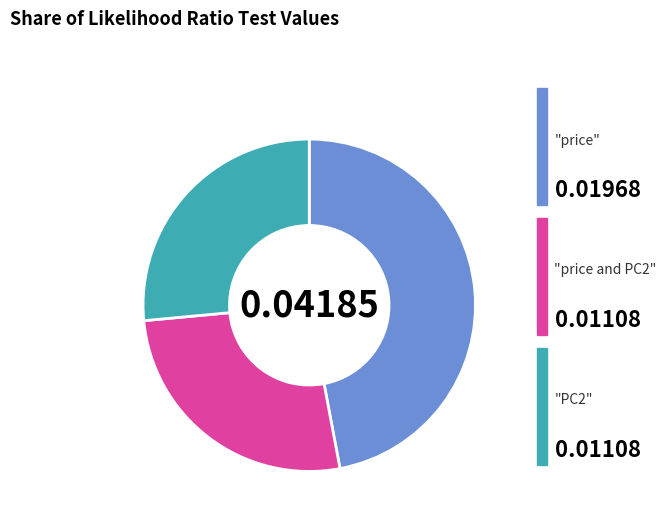

Count the number of slices in the pie.

3